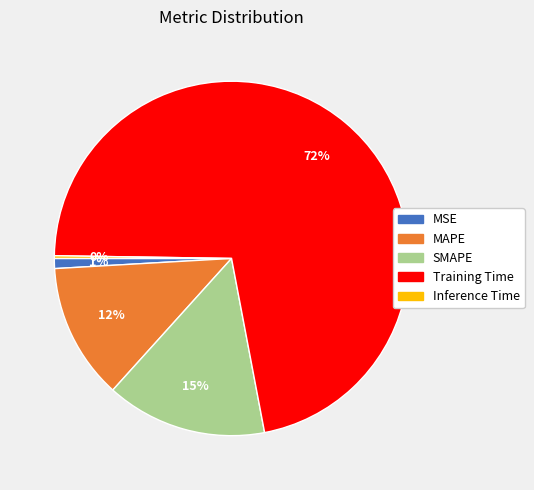

Which slice is the largest?

Training Time